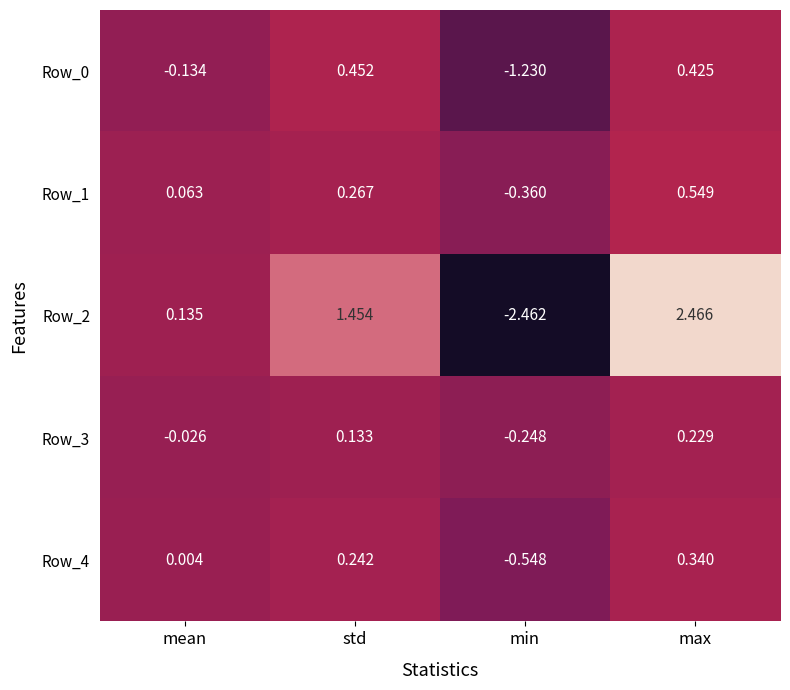

At which label does Row_2 first exceed 1?

std